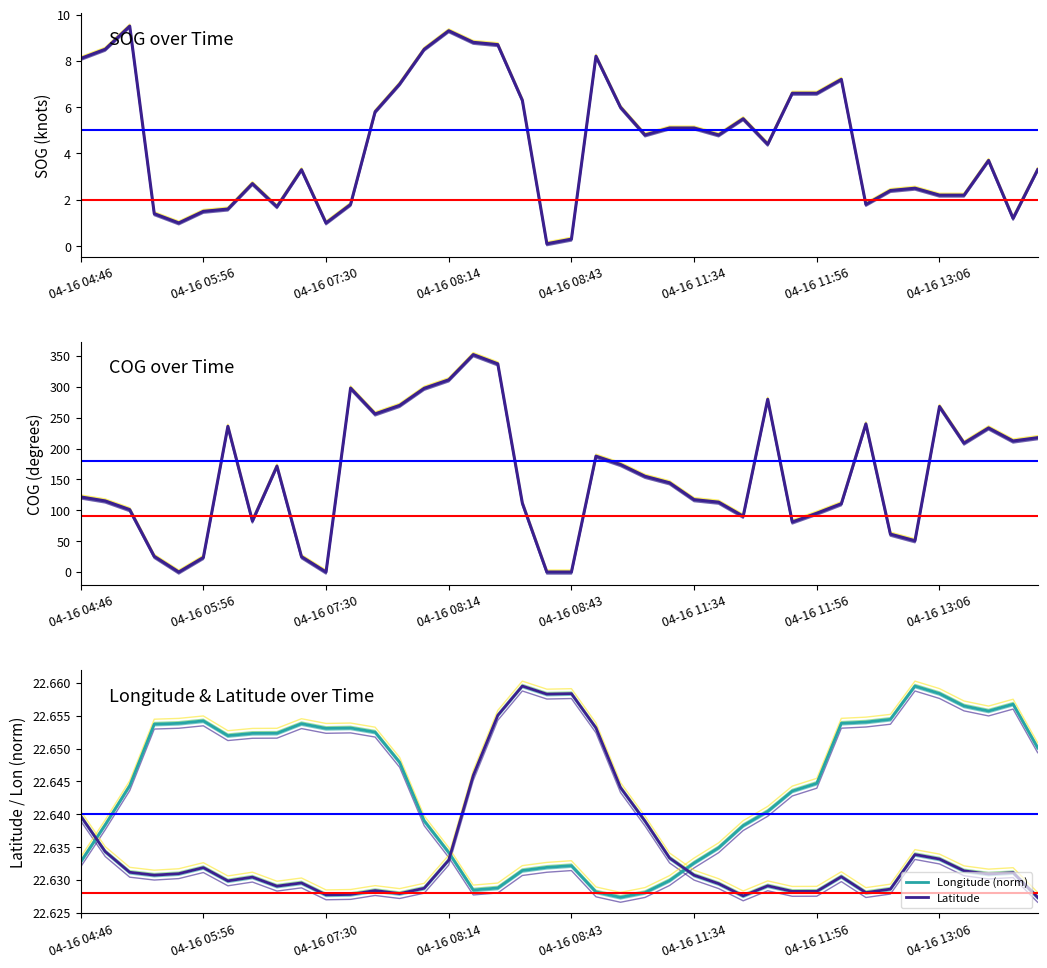

What is the value of the Latitude point at the 10th from the left?

22.6